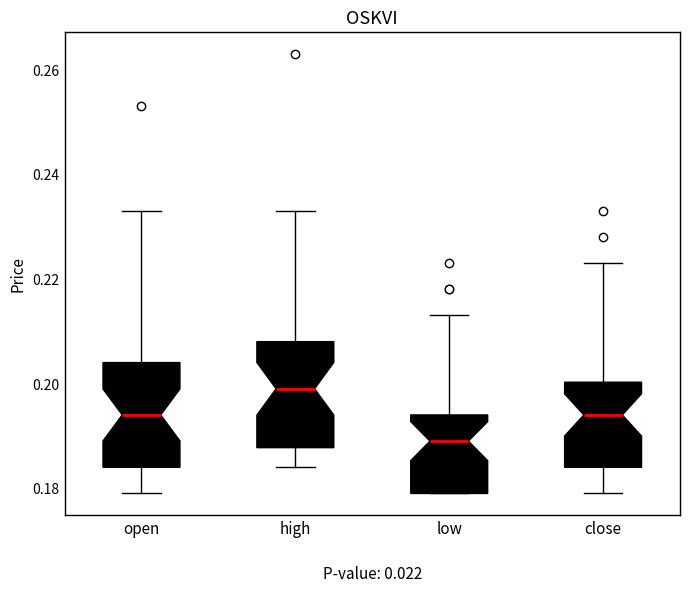

Reading left to right, read every box against the y-axis: the position of its median line, the range the box covers, and the ends of its whiskers. The values are not printed on the chart, so give them approximately, as read against the axis.

open: median 0.194, box 0.184 to 0.204, whiskers 0.180 to 0.234
high: median 0.200, box 0.188 to 0.208, whiskers 0.184 to 0.234
low: median 0.190, box 0.180 to 0.194, whiskers 0.180 to 0.214
close: median 0.194, box 0.184 to 0.200, whiskers 0.180 to 0.224